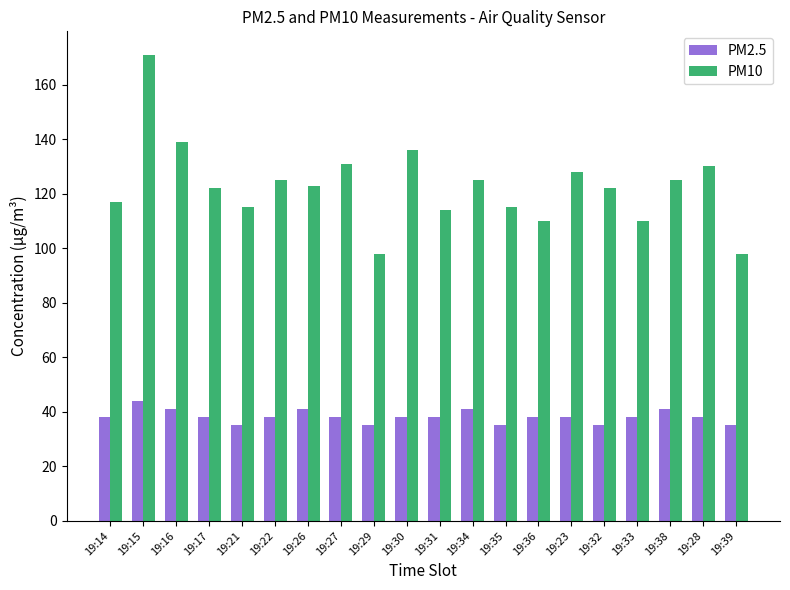

How many groups of bars are there?

20